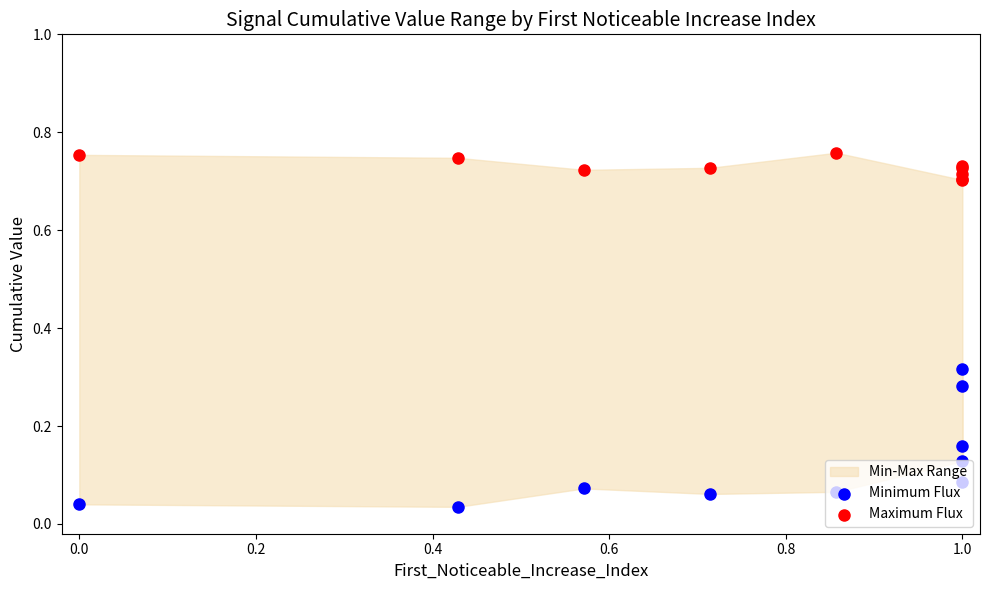

Which series reaches the maximum Y coordinate?

Maximum Flux